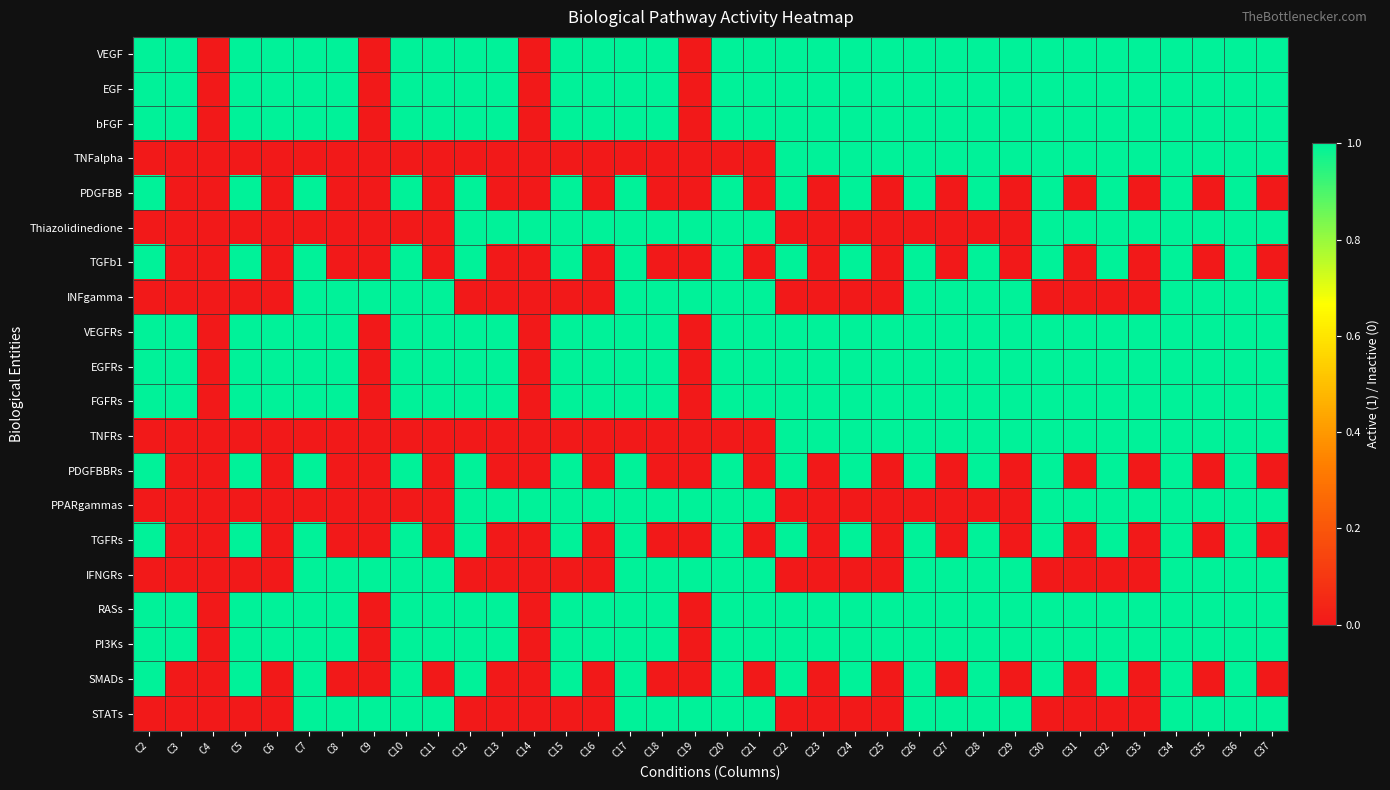

How many series are shown in this chart?

20